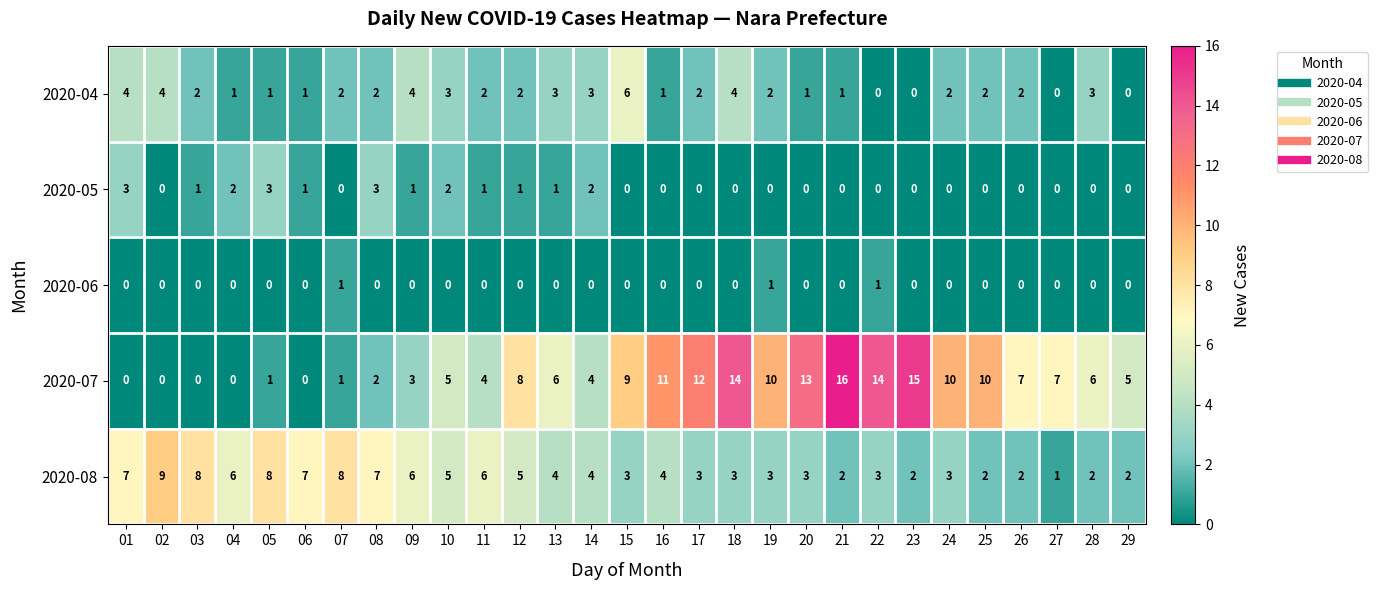

At which label does 2020-07 reach its peak?

21